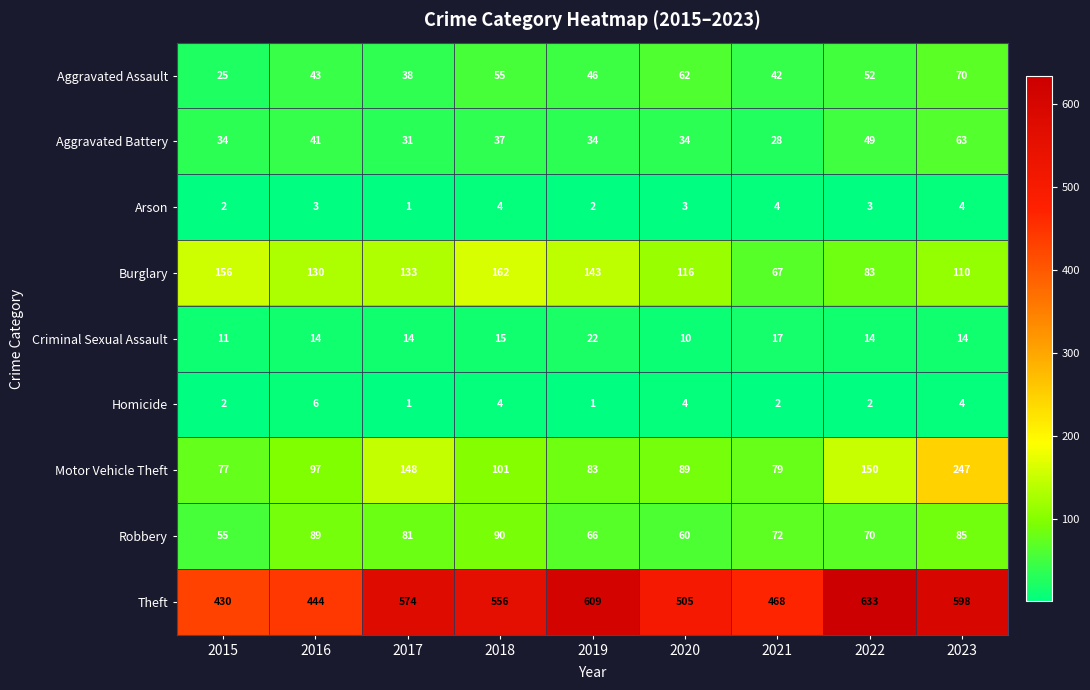

At which category is the sum across all series the highest?

2023